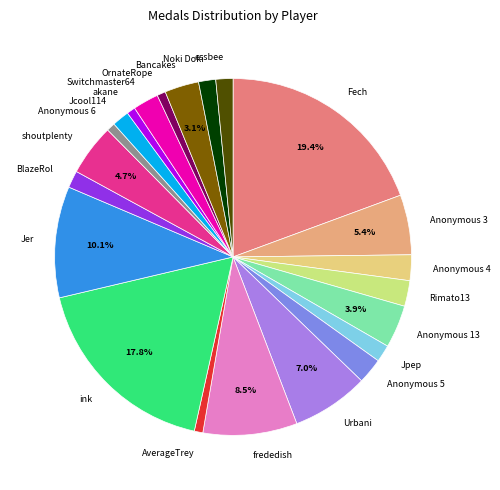

Is there a majority slice in this chart?

No